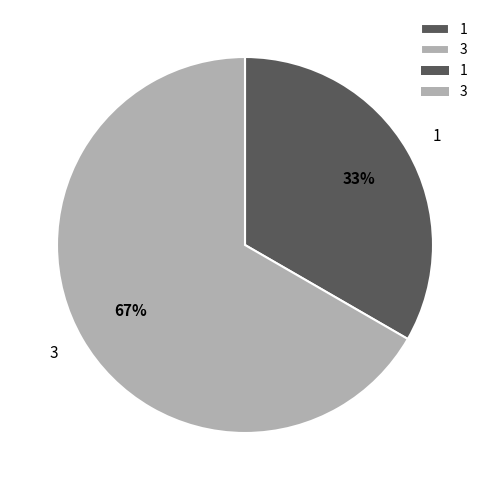

How many segments does this pie chart have?

2